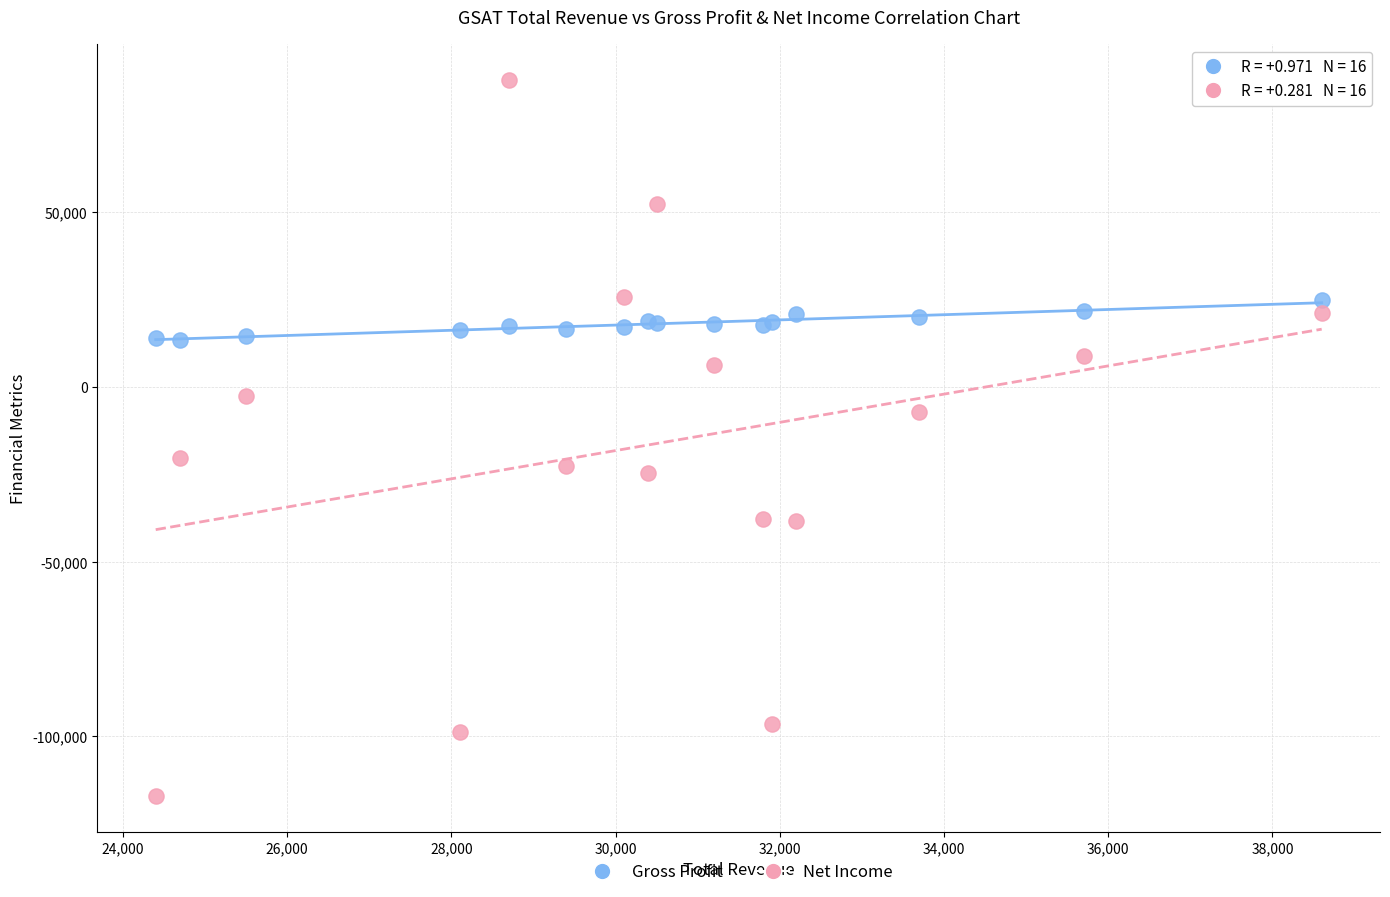

Which series reaches the minimum Y coordinate?

Net Income